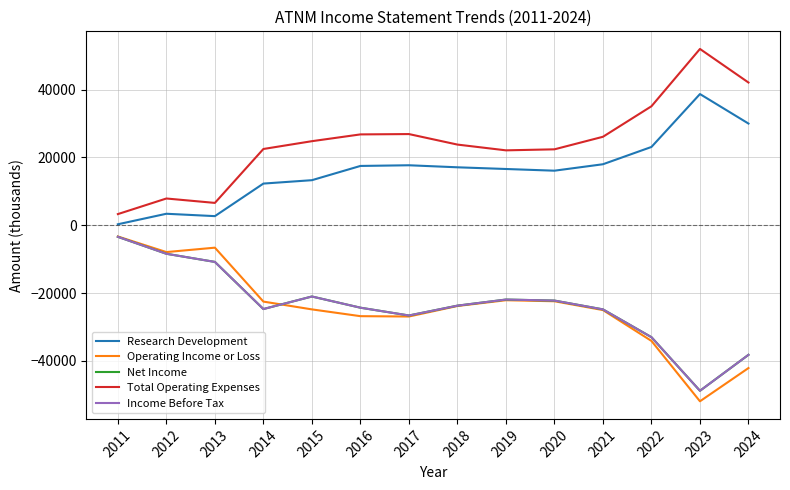

Is this an area chart (filled region under the line)?

No